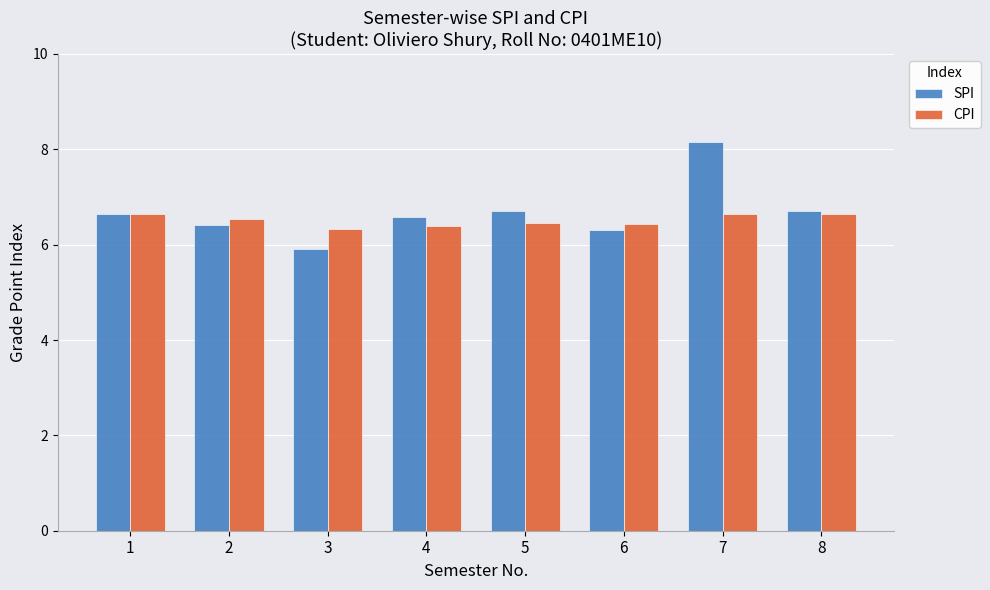

What is the sum of the CPI values at 7 and 4?

13.0